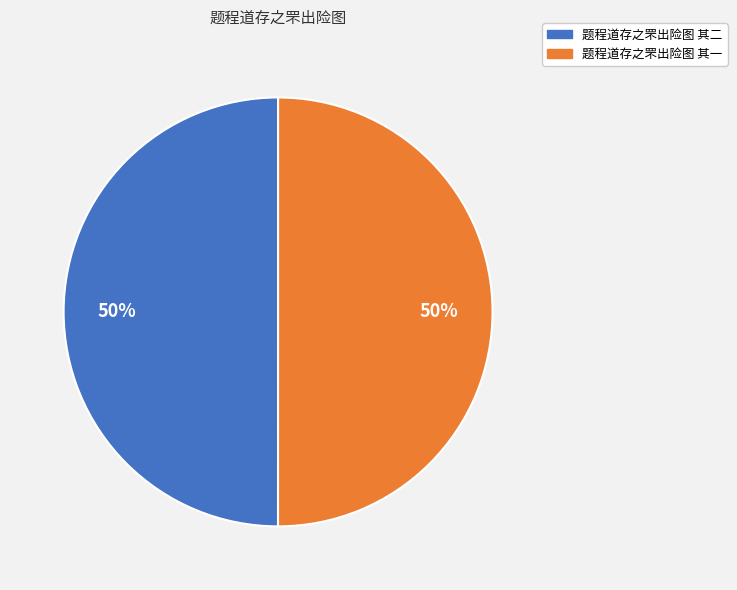

To the nearest percent, what portion does 题程道存之罘出险图 其一 represent?

50%